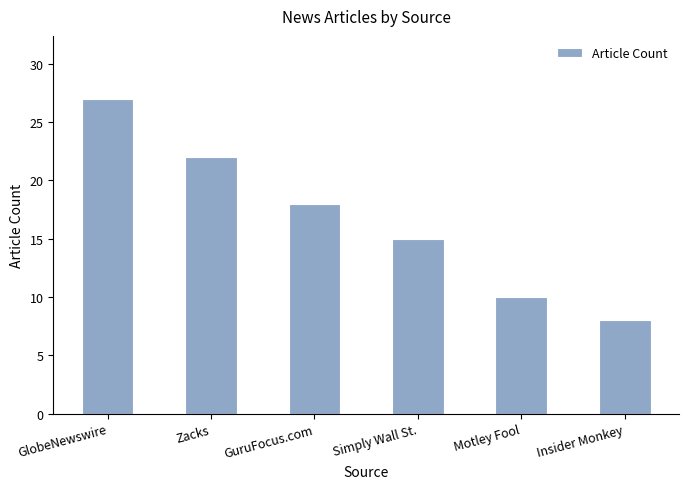

What position from the left is Insider Monkey?

6